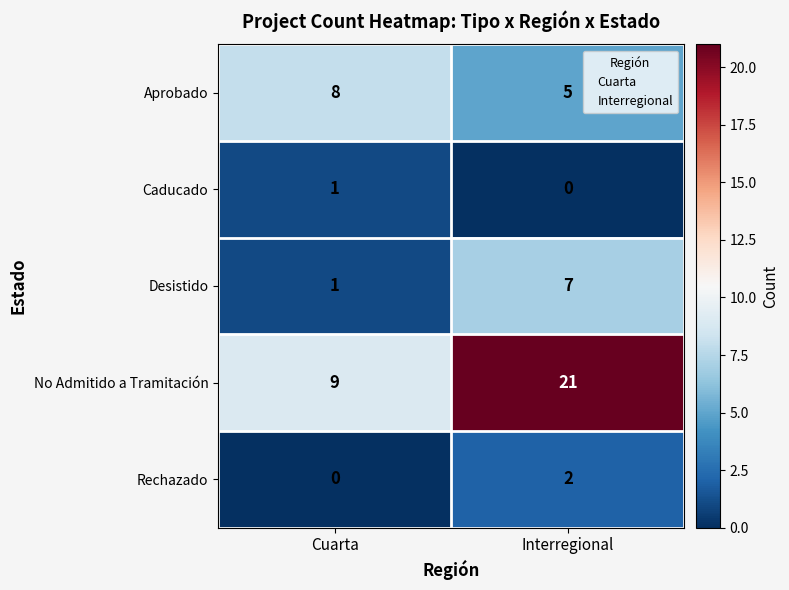

How many series are shown in this chart?

5